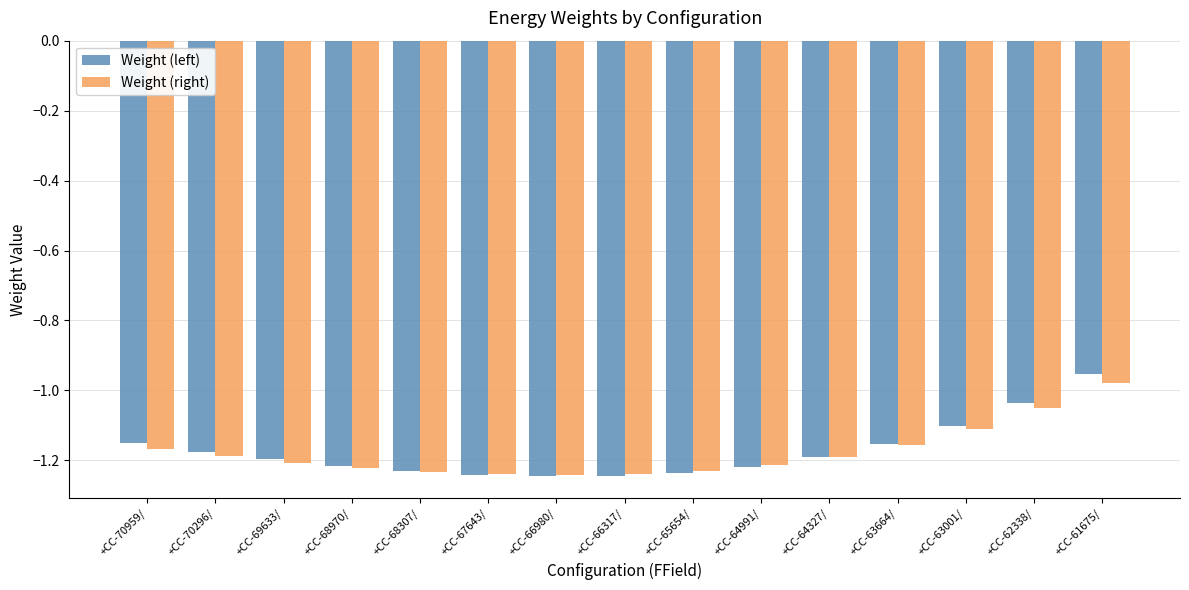

Which label corresponds to the largest value in the chart?

+CC-61675/